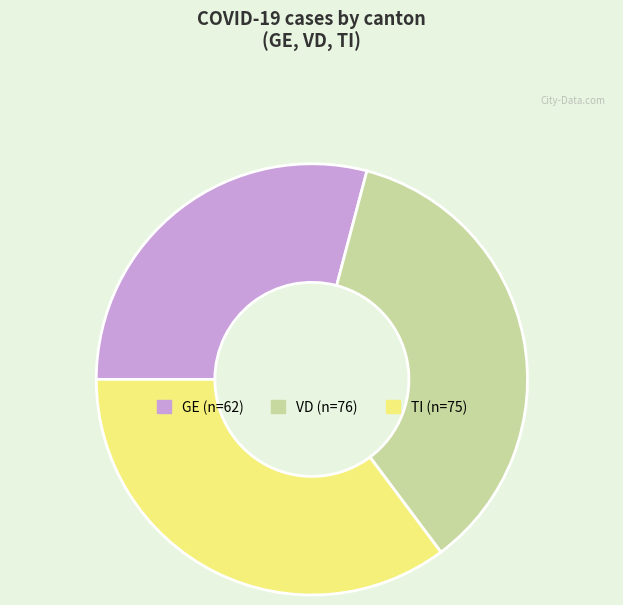

Is there a majority slice in this chart?

No